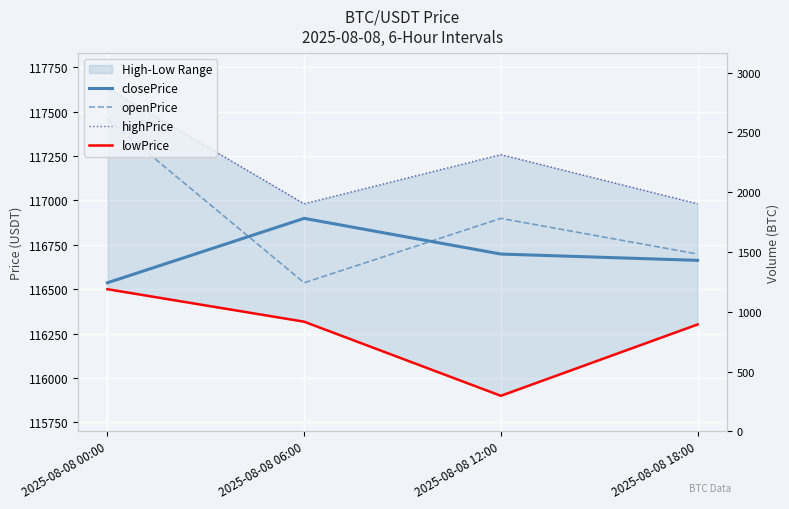

True or false: highPrice and openPrice intersect in this chart.

False